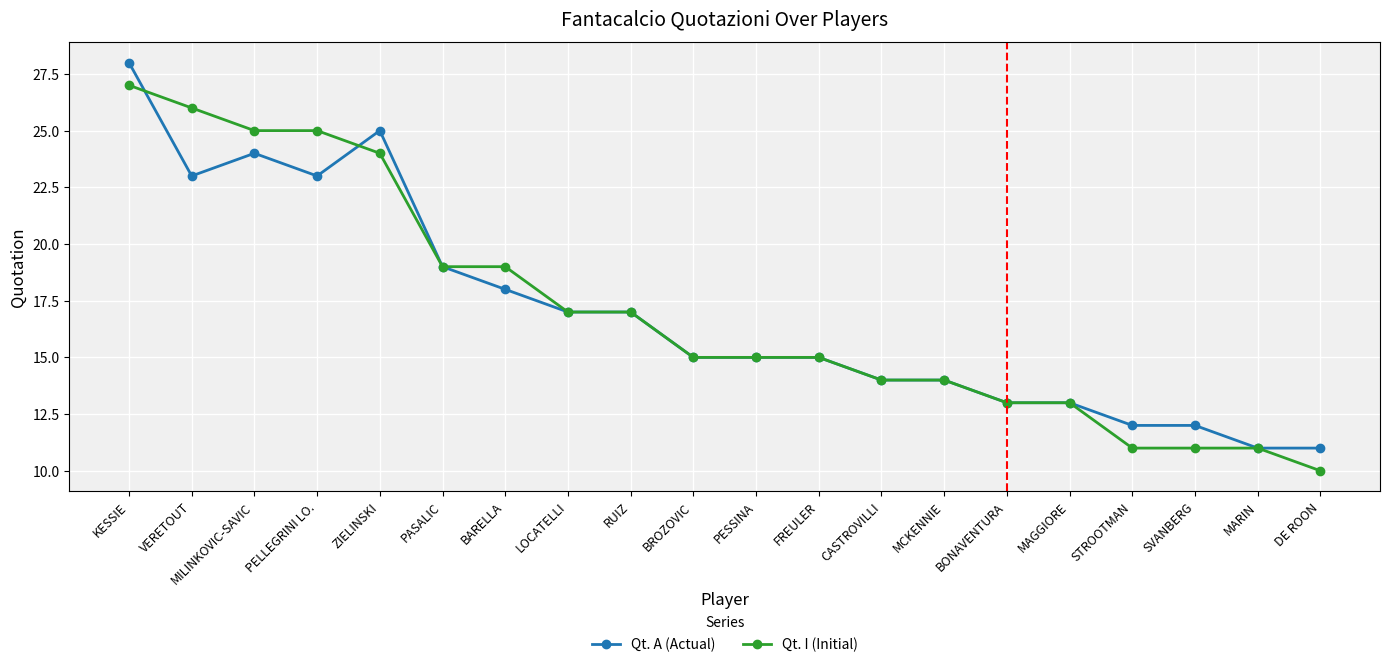

After their last crossing, which series has the higher values: Qt. A (Actual) or Qt. I (Initial)?

Qt. A (Actual)